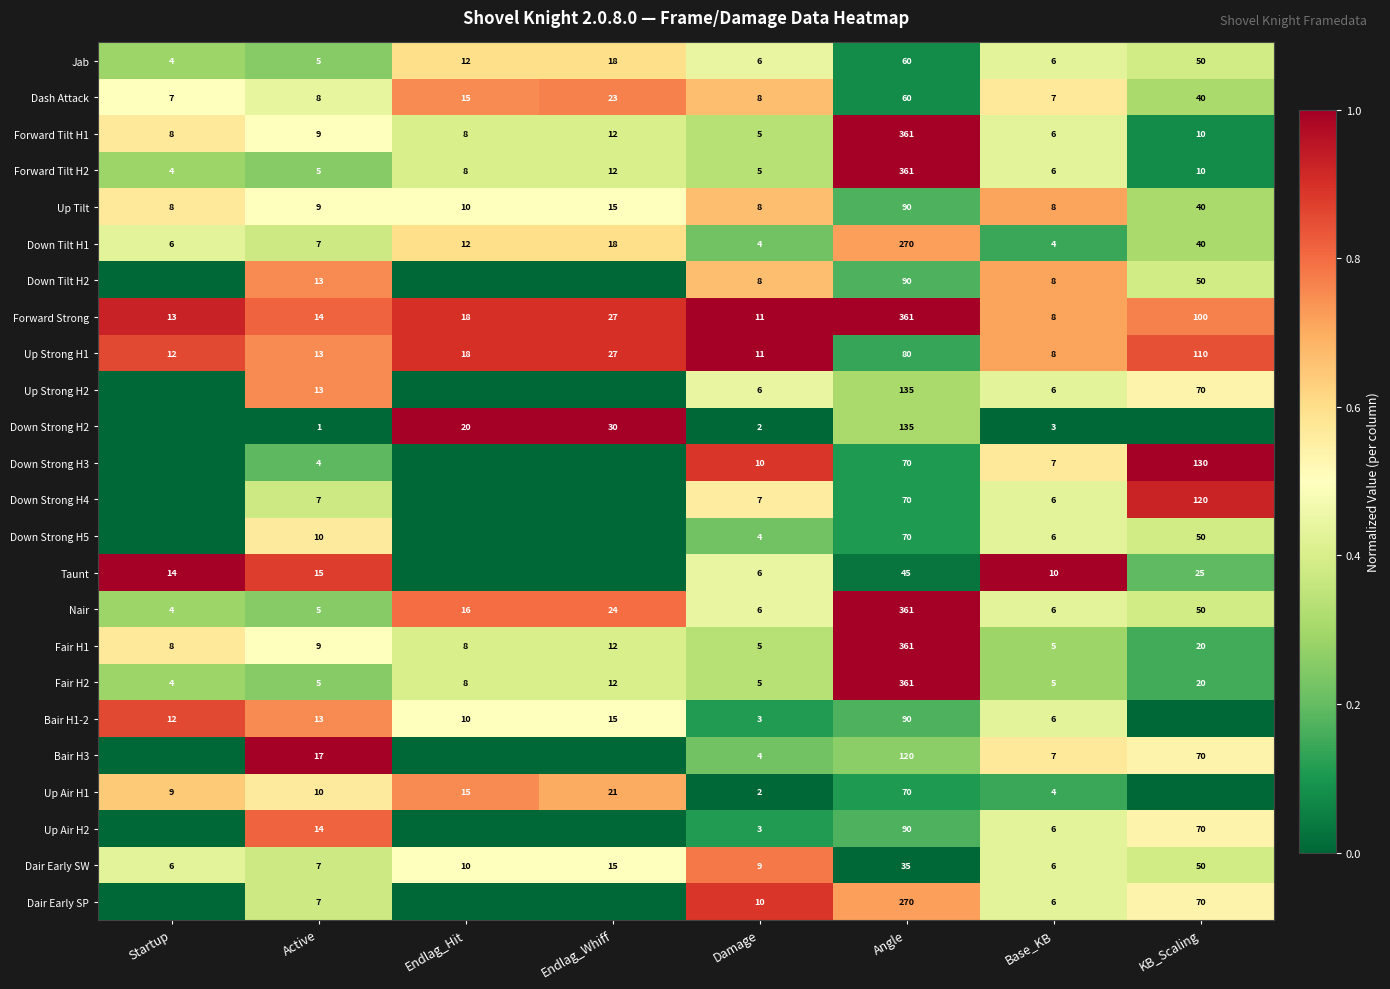

Where is Up Strong H1 nearest to the value 59?

Angle